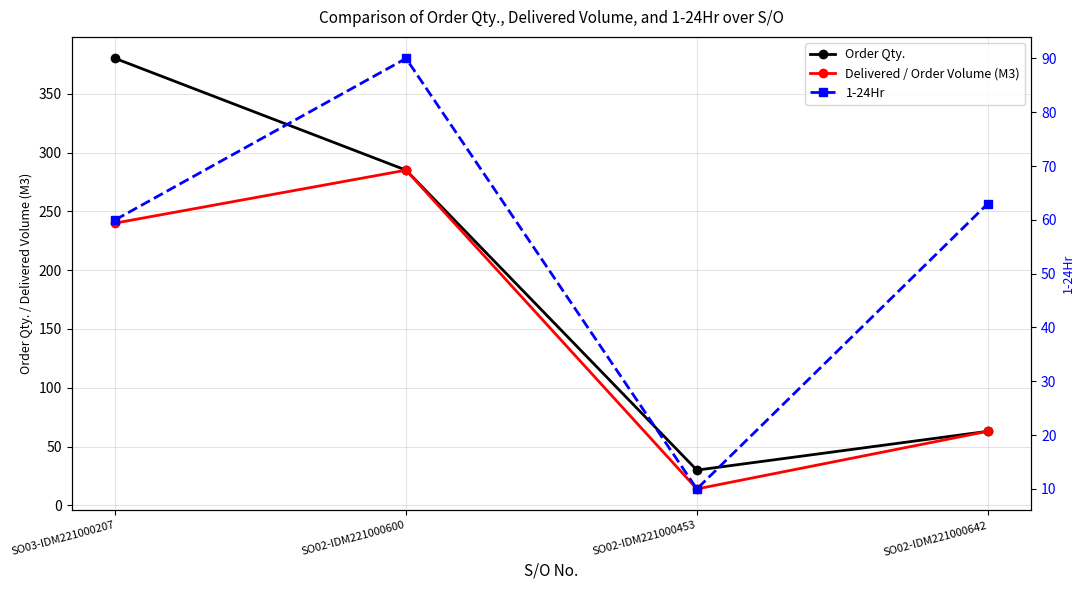

At which label does Order Qty. reach its minimum?

SO02-IDM221000453